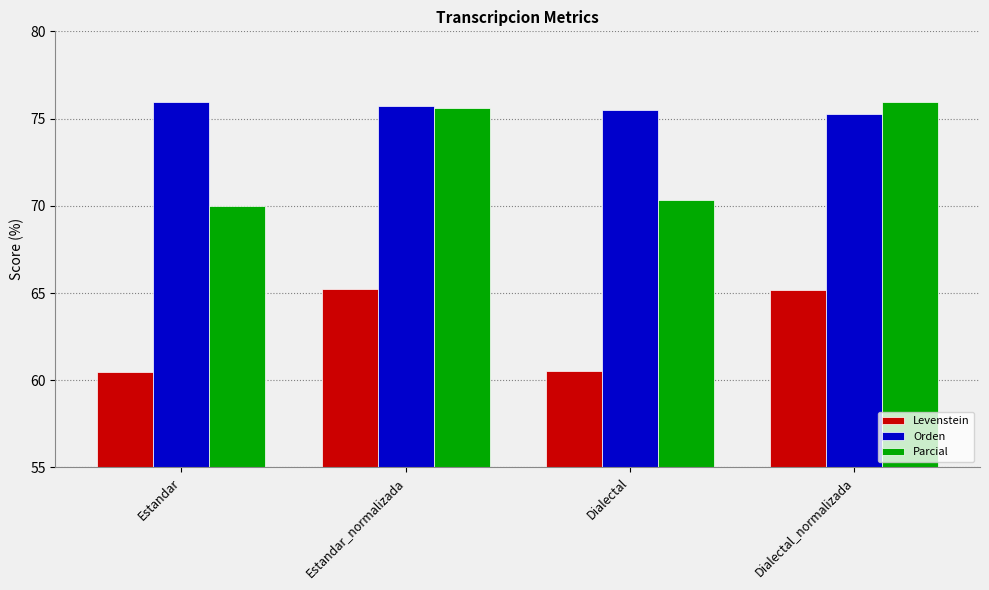

Which series has the largest range (max minus min)?

Parcial